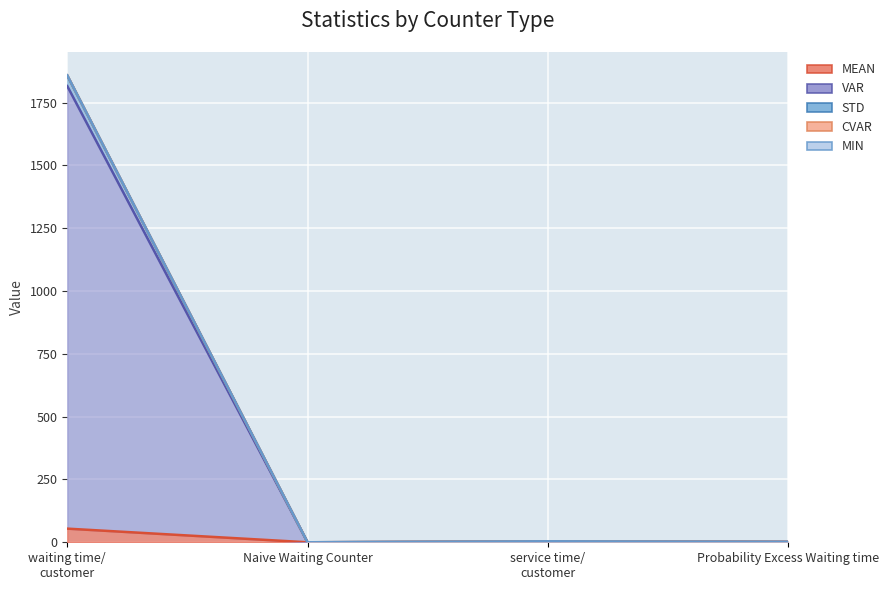

What is the sum of all STD values?

1863.8